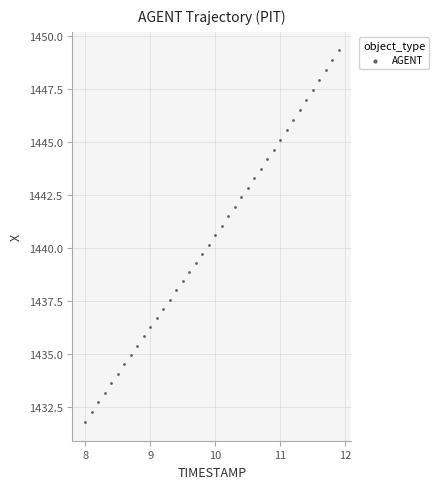

What is the range of X values (max minus min)?

3.9